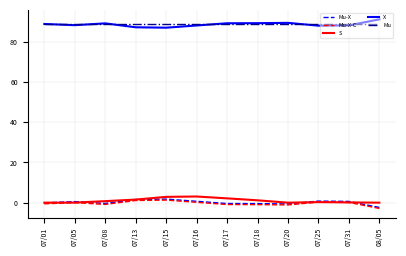

What is the smallest value displayed?

-2.9